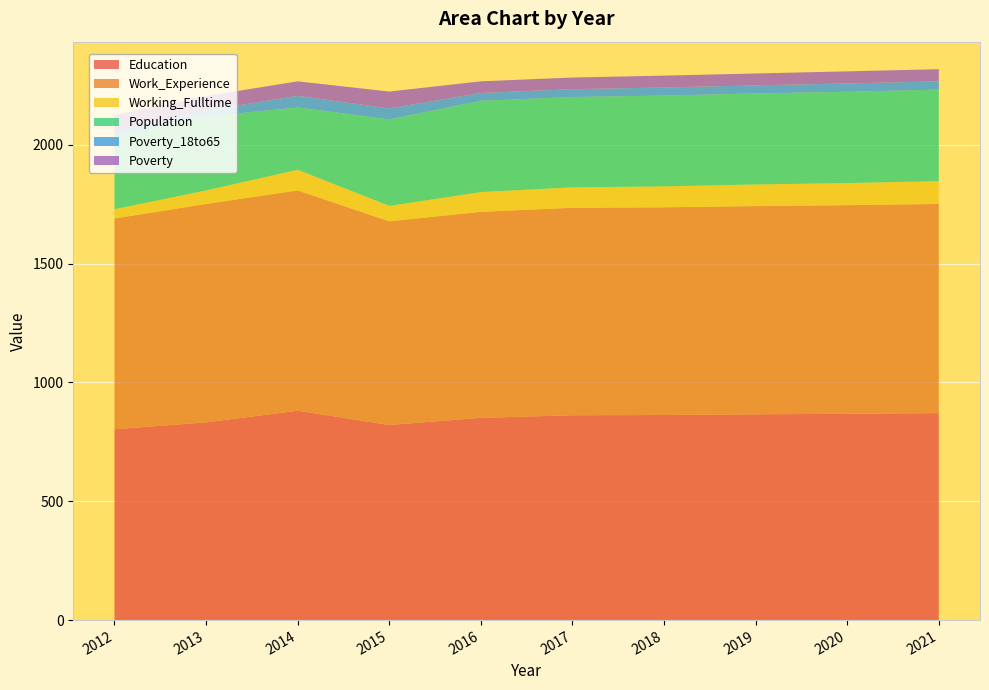

Reading left to right, extract all data points from this chart.

Education: 2012=803	2013=832	2014=881	2015=821	2016=851	2017=862	2018=863	2019=866	2020=868	2021=871
Work_Experience: 2012=887	2013=919	2014=927	2015=857	2016=867	2017=873	2018=874	2019=876	2020=878	2021=880
Working_Fulltime: 2012=39	2013=57	2014=87	2015=65	2016=83	2017=86	2018=88	2019=91	2020=93	2021=96
Population: 2012=301	2013=311	2014=262	2015=364	2016=384	2017=380	2018=382	2019=383	2020=384	2021=385
Poverty_18to65: 2012=26	2013=25	2014=49	2015=46	2016=33	2017=33	2018=34	2019=34	2020=35	2021=35
Poverty: 2012=69	2013=61	2014=61	2015=71	2016=49	2017=49	2018=50	2019=50	2020=51	2021=51